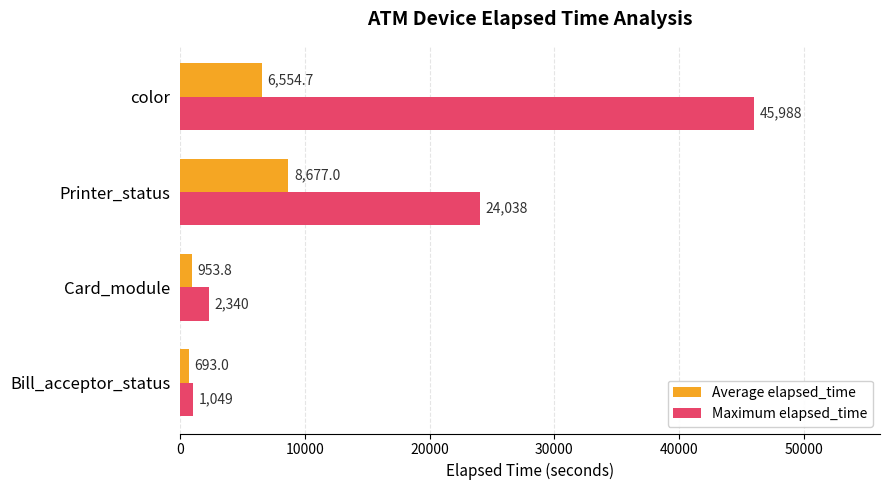

Between Bill_acceptor_status and Card_module, which series saw the biggest shift?

Maximum elapsed_time